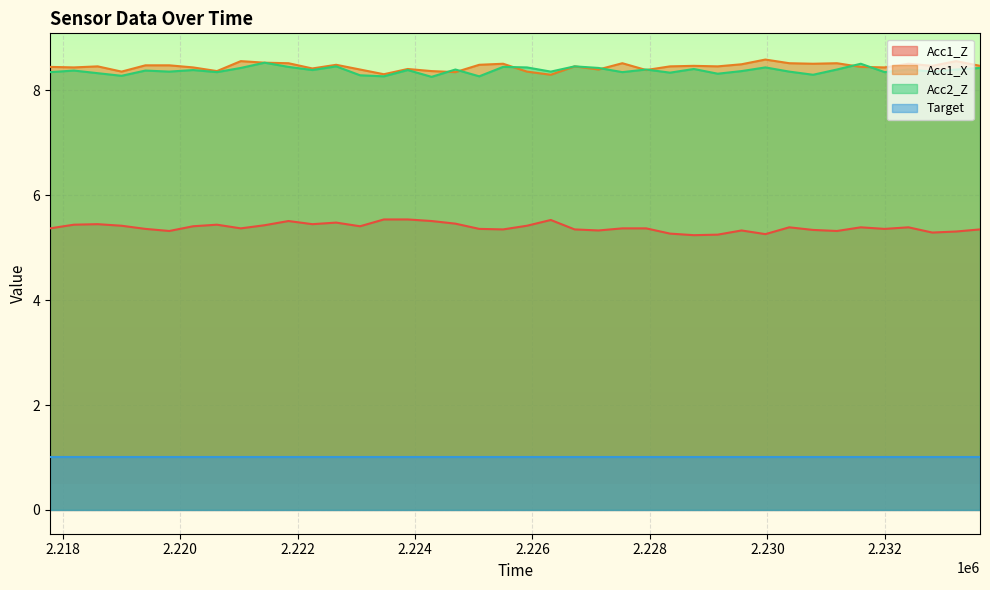

True or false: Acc1_Z and Acc2_Z cross at least once.

False